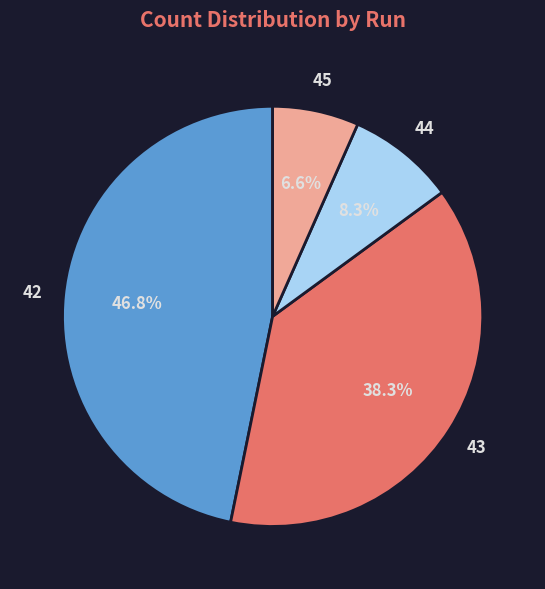

Between 42 and 44, which is larger?

42